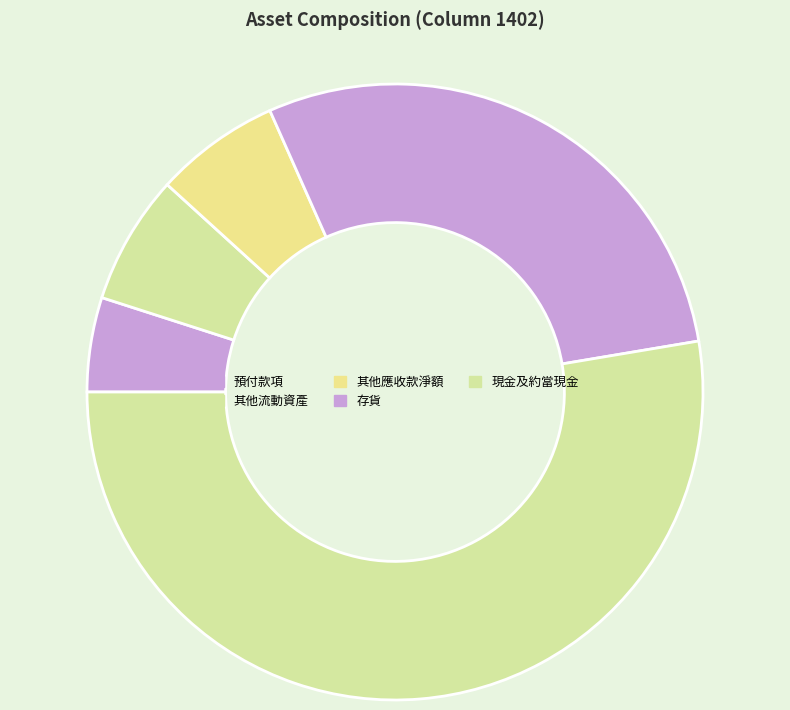

To the nearest percent, what is the difference between the largest and smallest slice percentages?

53%